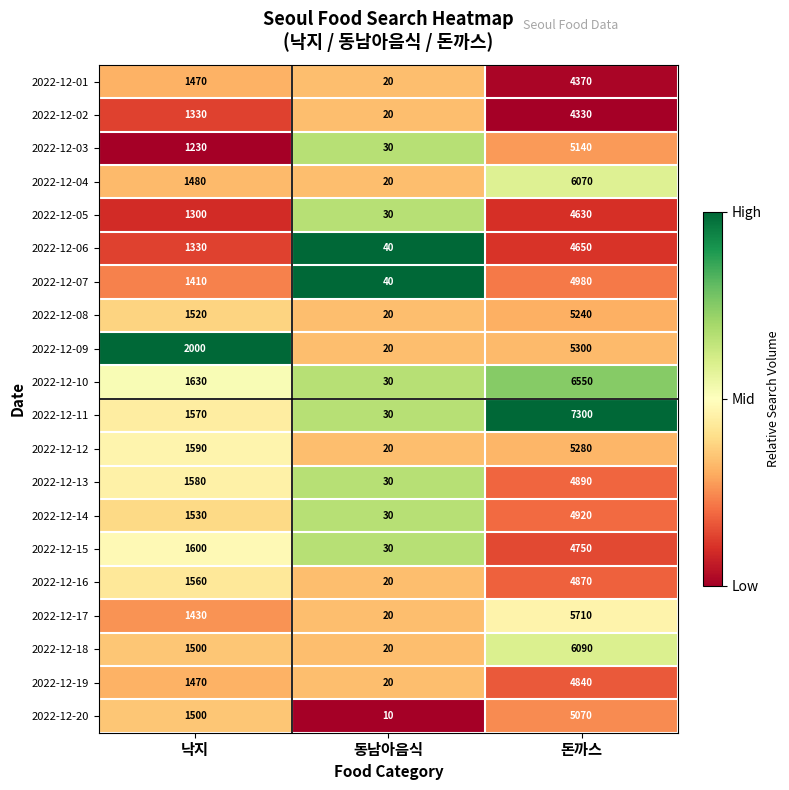

True or false: 2022-12-08 has a value of 20 at 동남아음식.

True